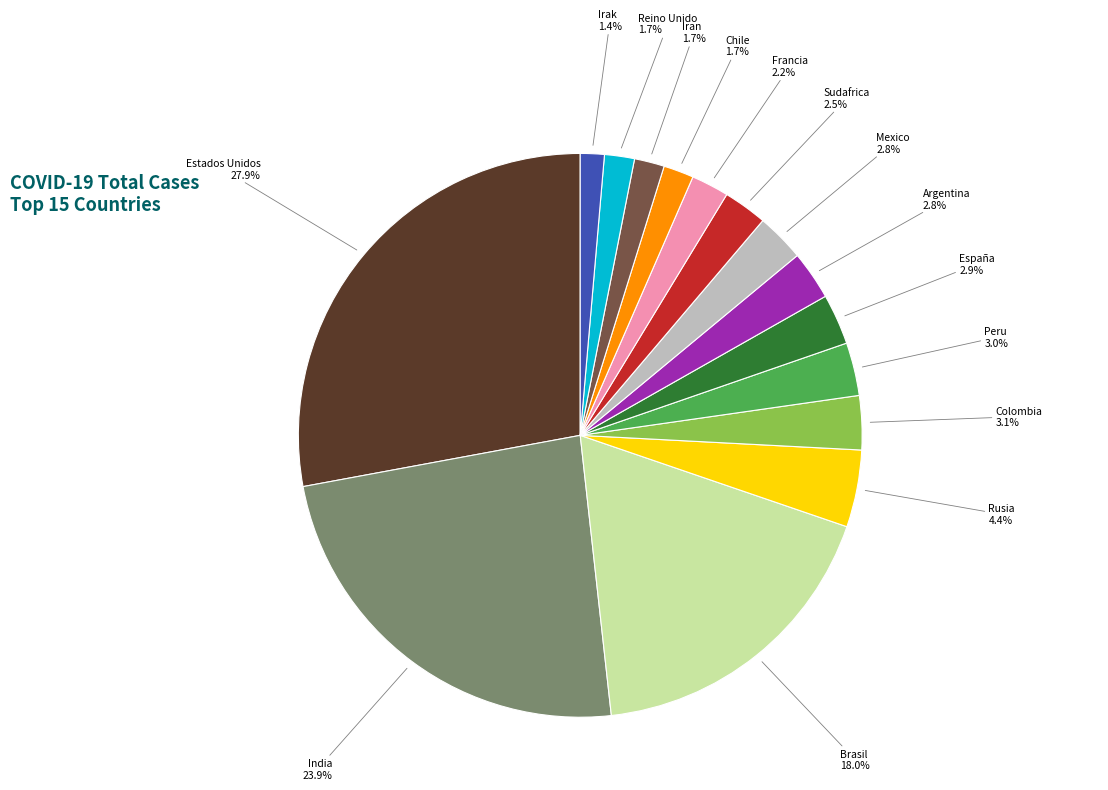

True or false: Reino Unido accounts for 2% of the total.

True